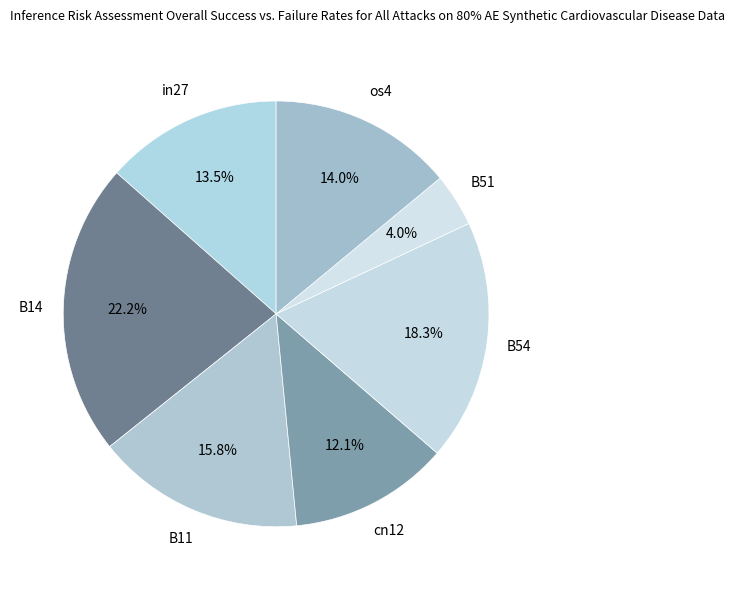

To the nearest percent, what is the difference between the largest and smallest slice percentages?

18%